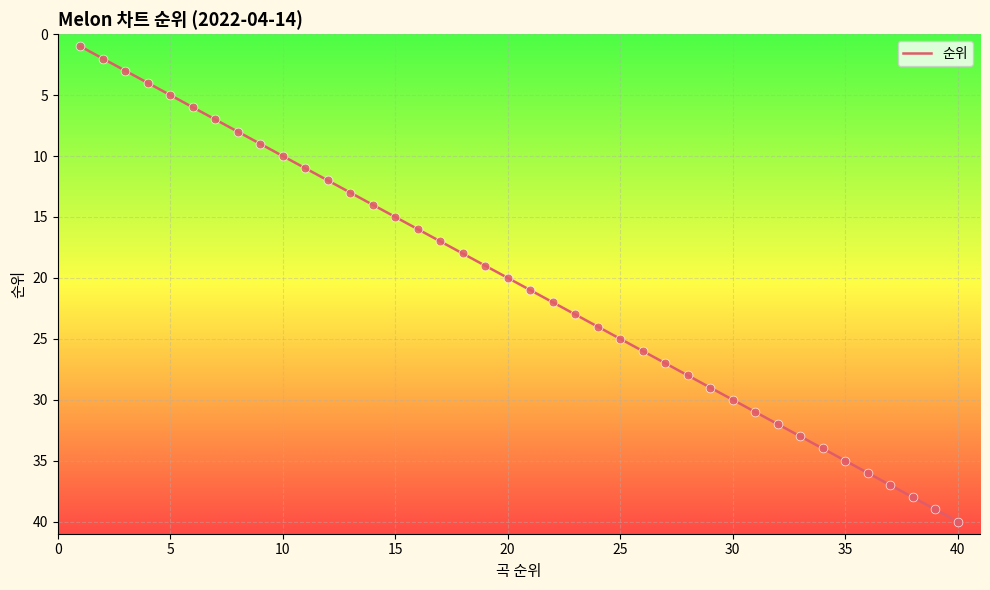

What is the difference between the maximum and minimum values?

39